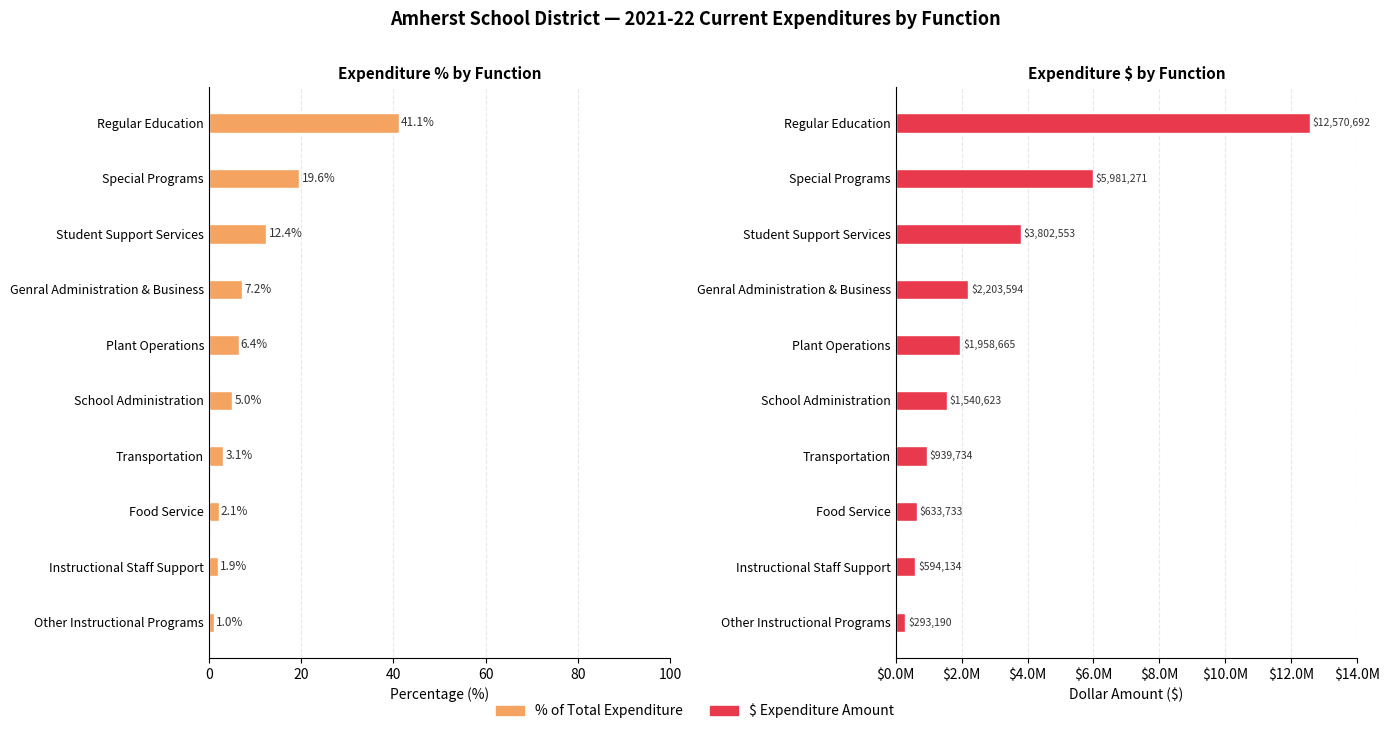

Which series has the widest spread of values?

$ Expenditure